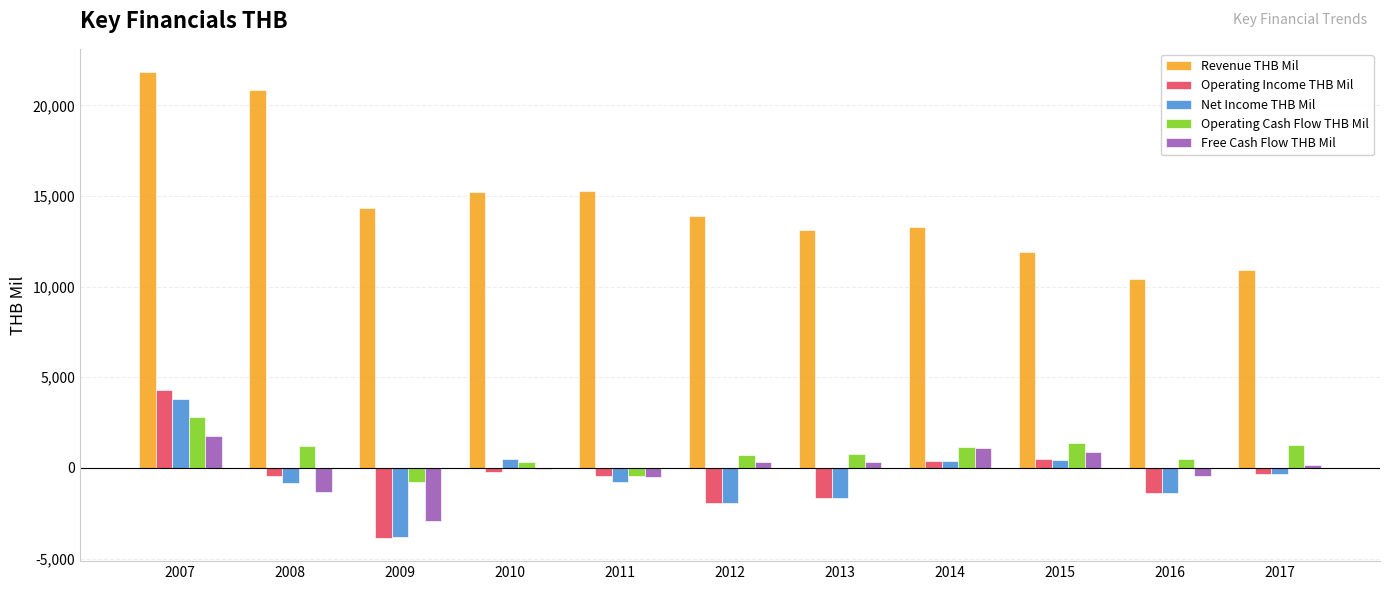

What is the total value across all series at 2013?

10925